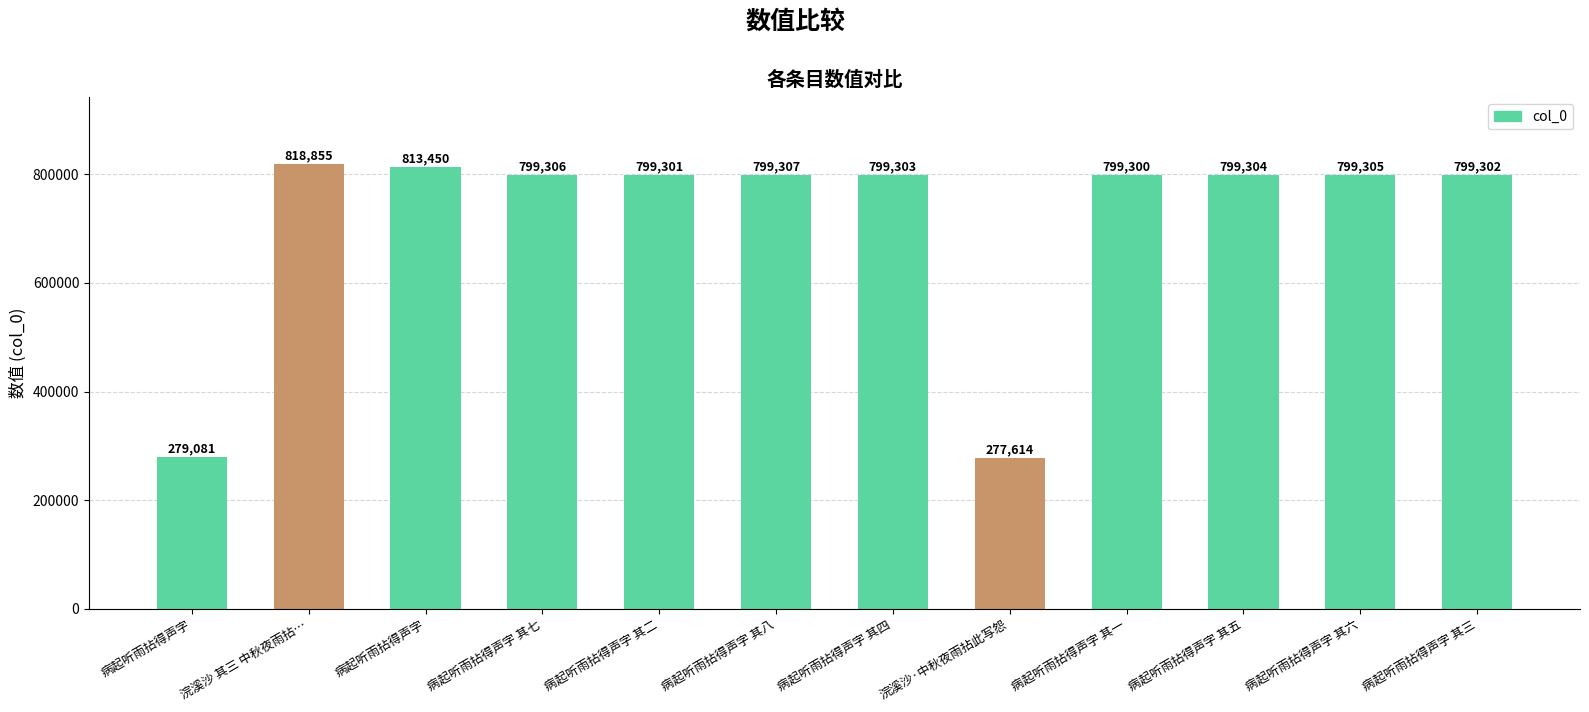

What is the maximum value shown in the chart?

818855